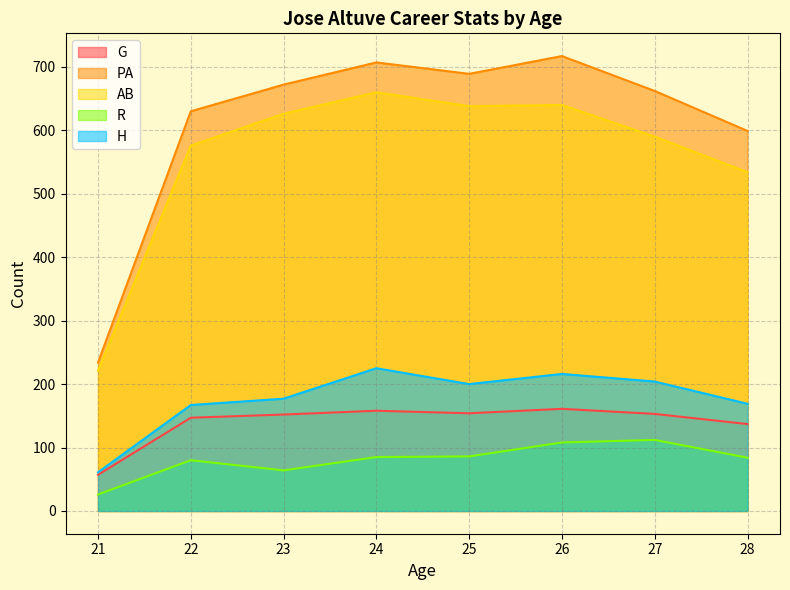

What is the value of the R point at the 7th from the left?

112